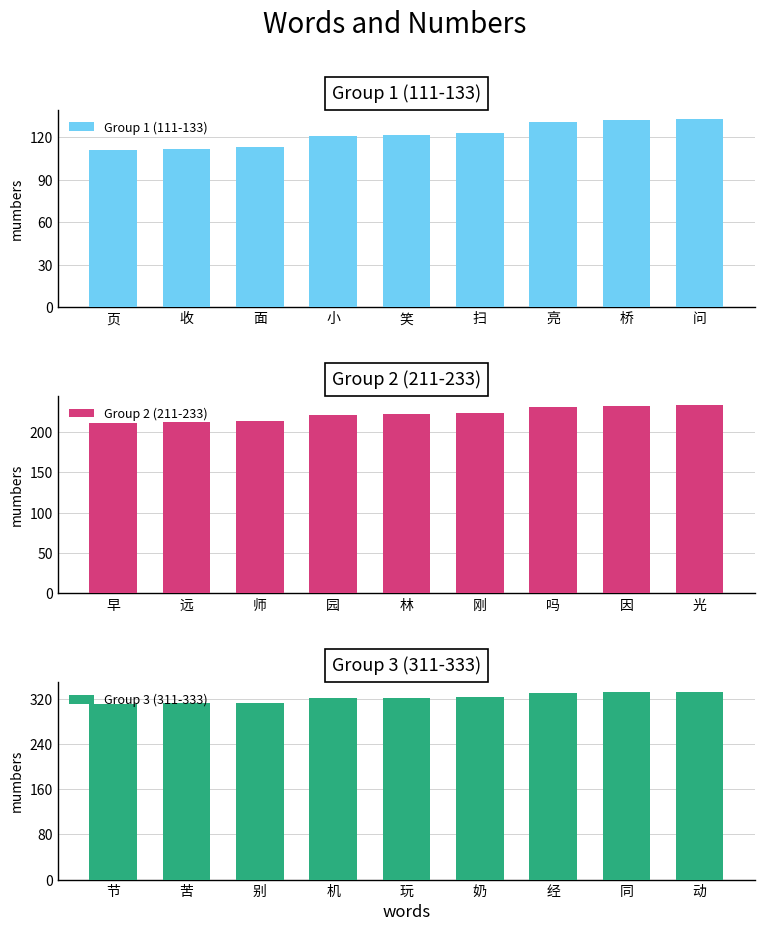

How many values in the Group 1 (111-133) series are below 122?

4